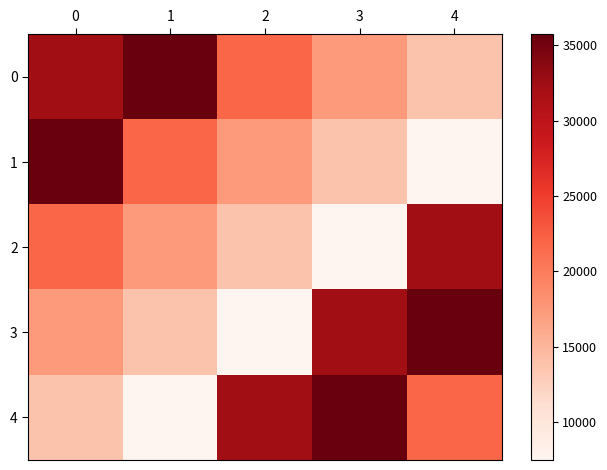

Reading right to left, transcribe all the data shown in this chart.

0: 4=13699	3=17323	2=21728	1=35707	0=32312
1: 4=7504	3=13699	2=17323	1=21728	0=35707
2: 4=32312	3=7504	2=13699	1=17323	0=21728
3: 4=35707	3=32312	2=7504	1=13699	0=17323
4: 4=21728	3=35707	2=32312	1=7504	0=13699